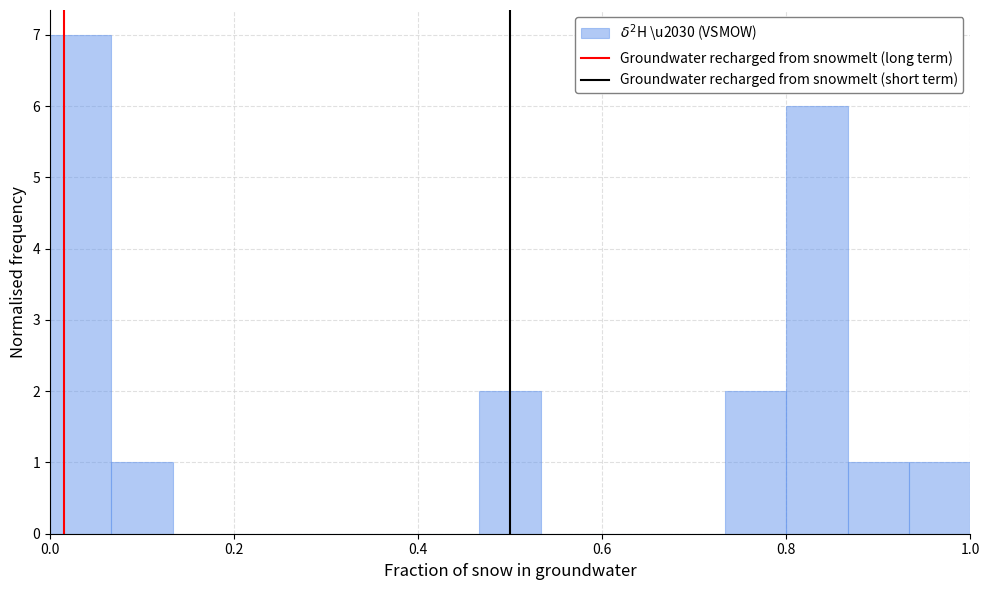

Read against the x-axis, roughly where is the centre of the tallest bar?

0.04